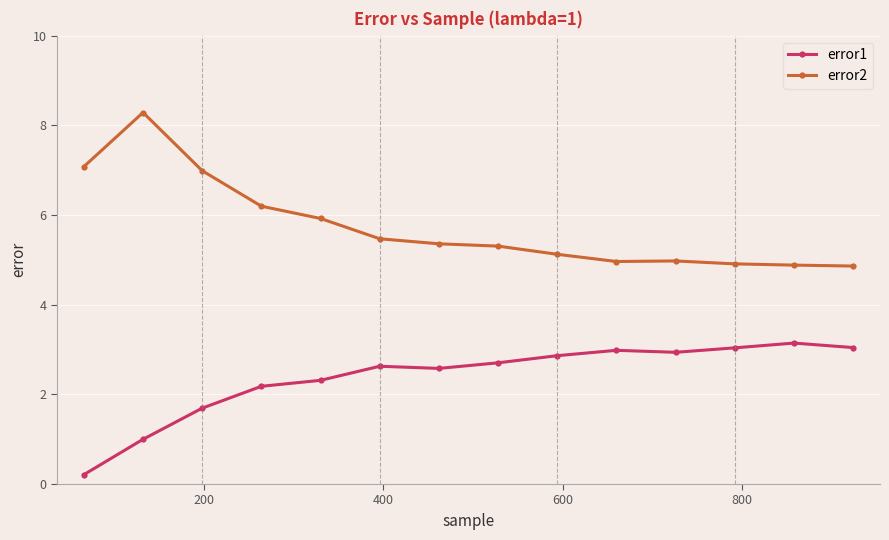

Which series has the largest total across all categories?

error2